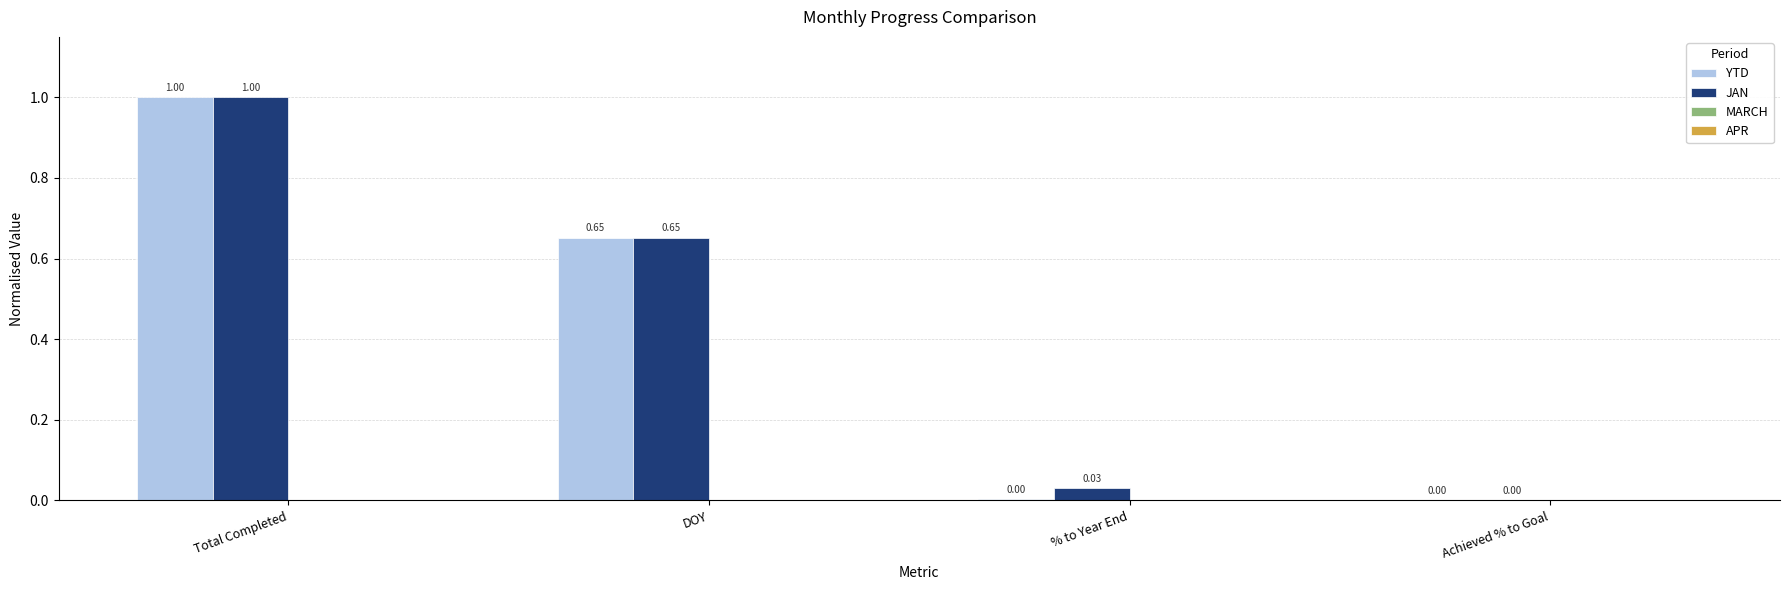

Between Total Completed and % to Year End, which series saw the biggest shift?

YTD